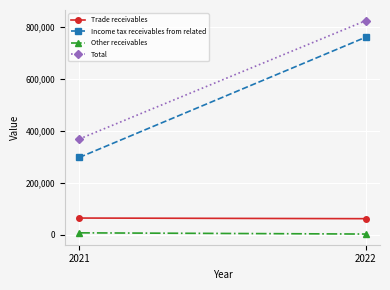

What are all the series names shown in the legend?

Trade receivables, Income tax receivables from related, Other receivables, Total